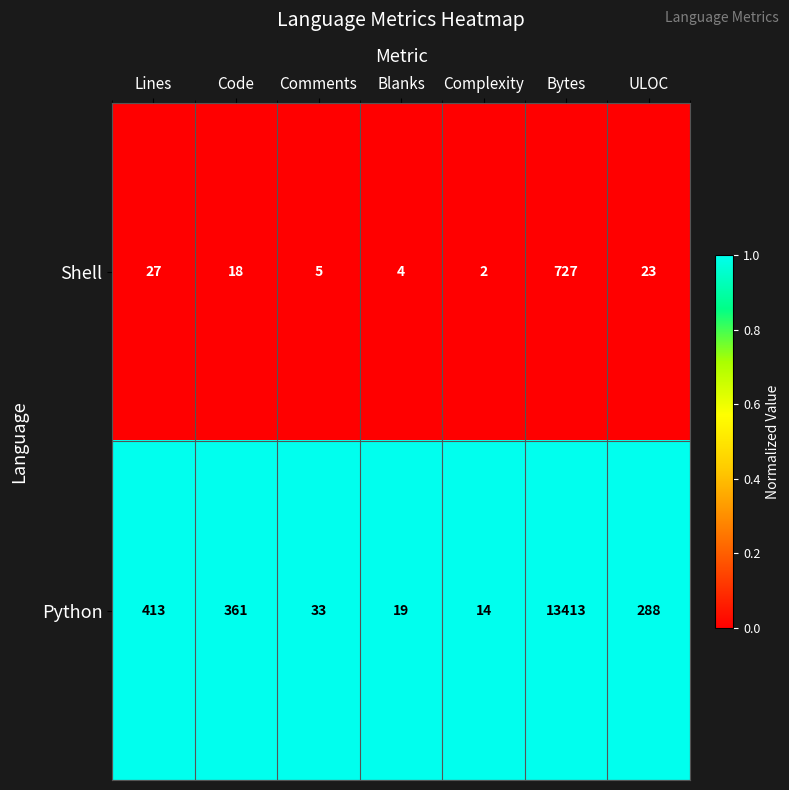

List the series in order of their overall mean, highest first.

Python, Shell